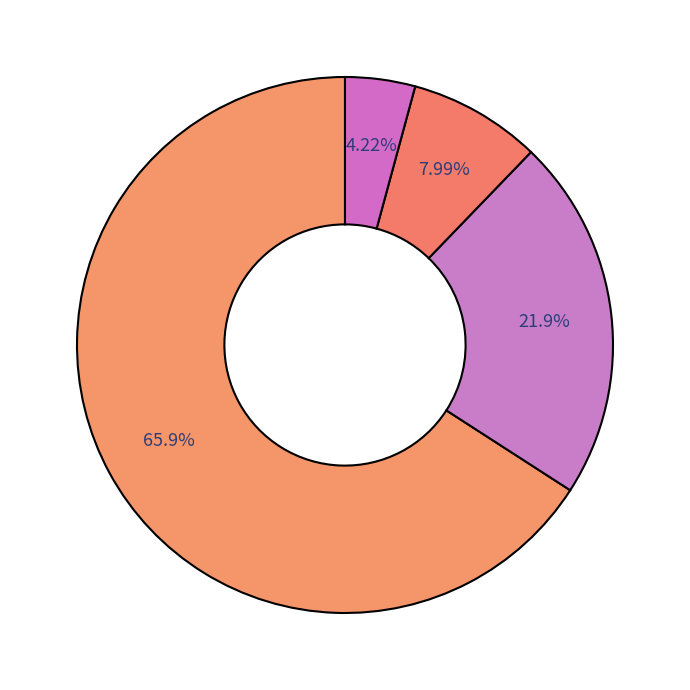

How many slices are in this pie chart?

4